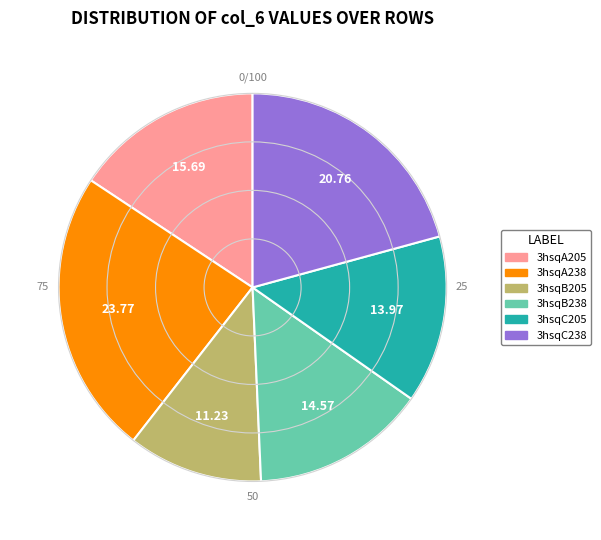

Does 3hsqC205 account for over 50% of the chart?

No